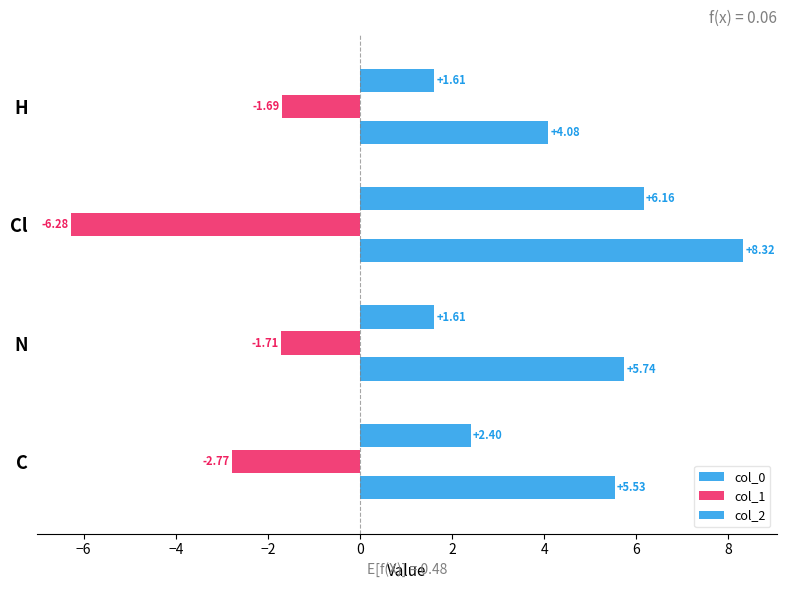

How many series are shown in this chart?

3